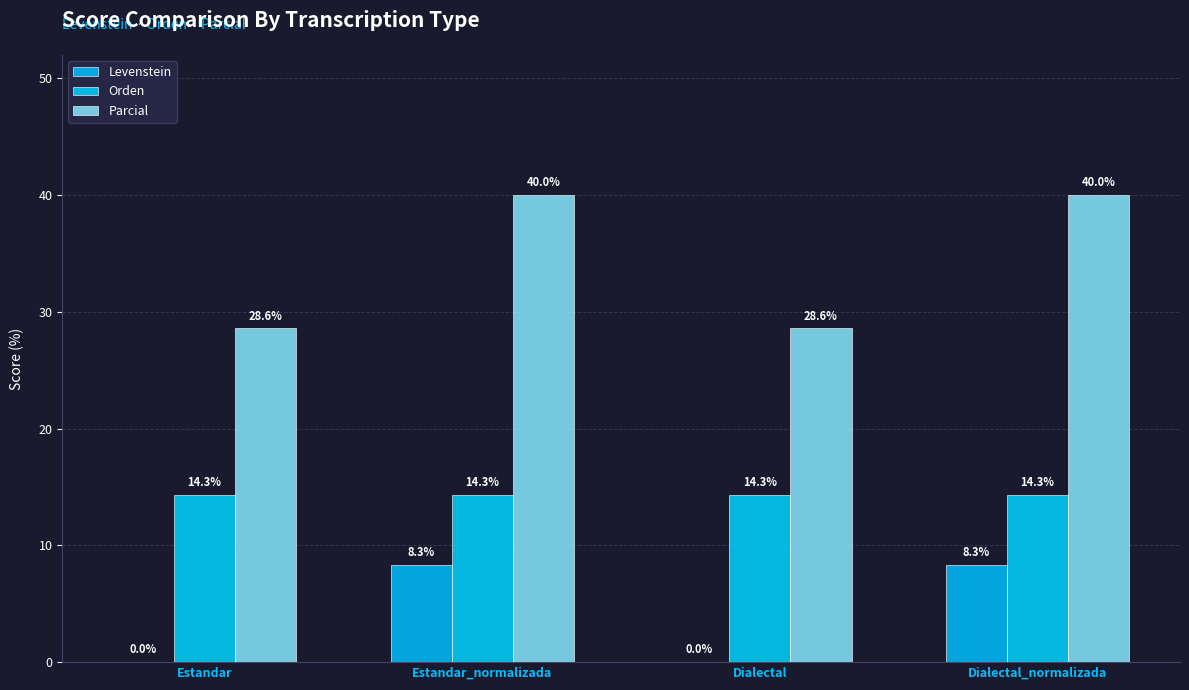

What are all the series names shown in the legend?

Levenstein, Orden, Parcial